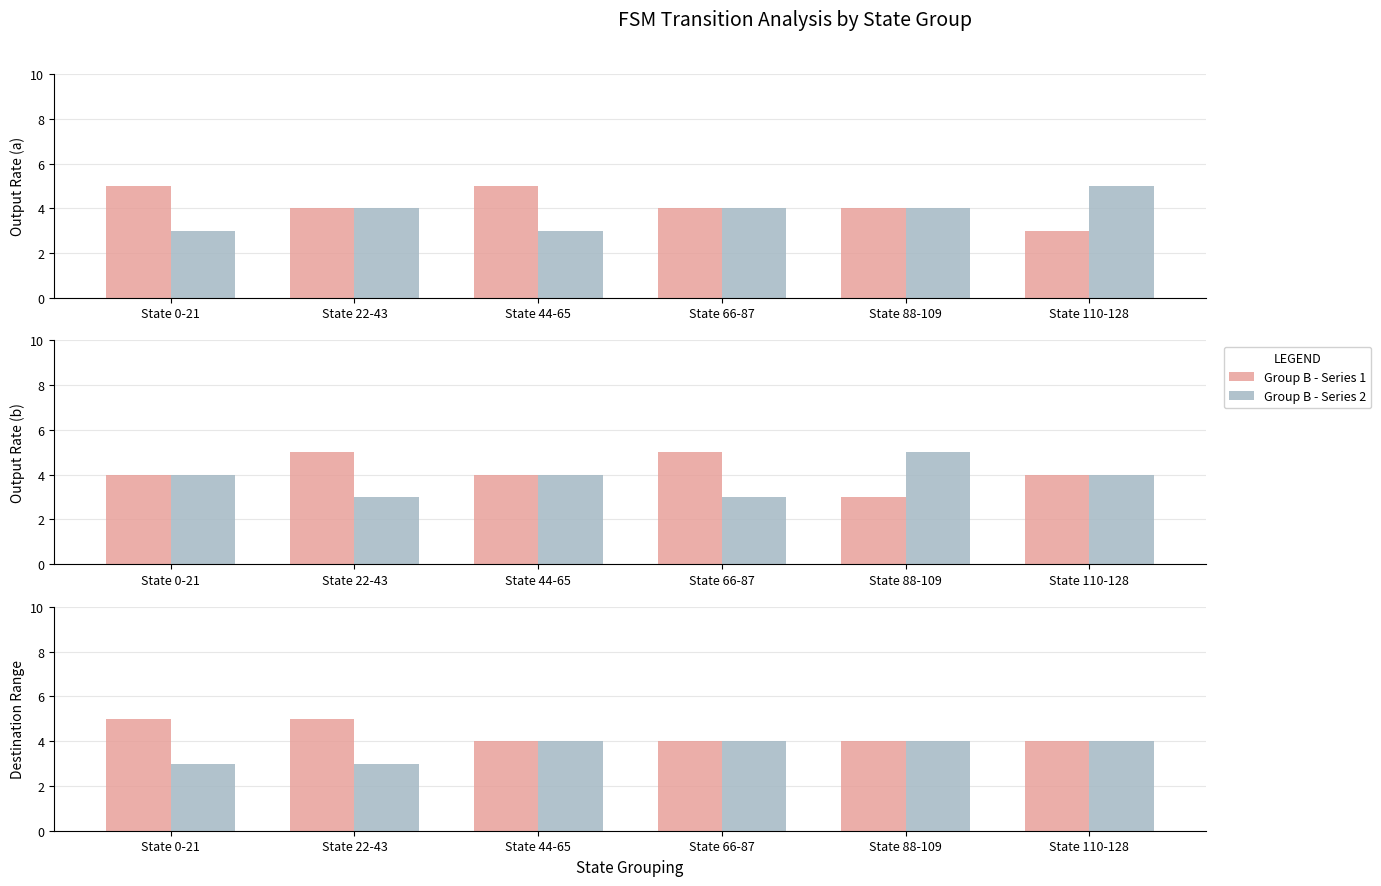

Is it true that Group B - Series 2 equals 4 at State 0-21?

True